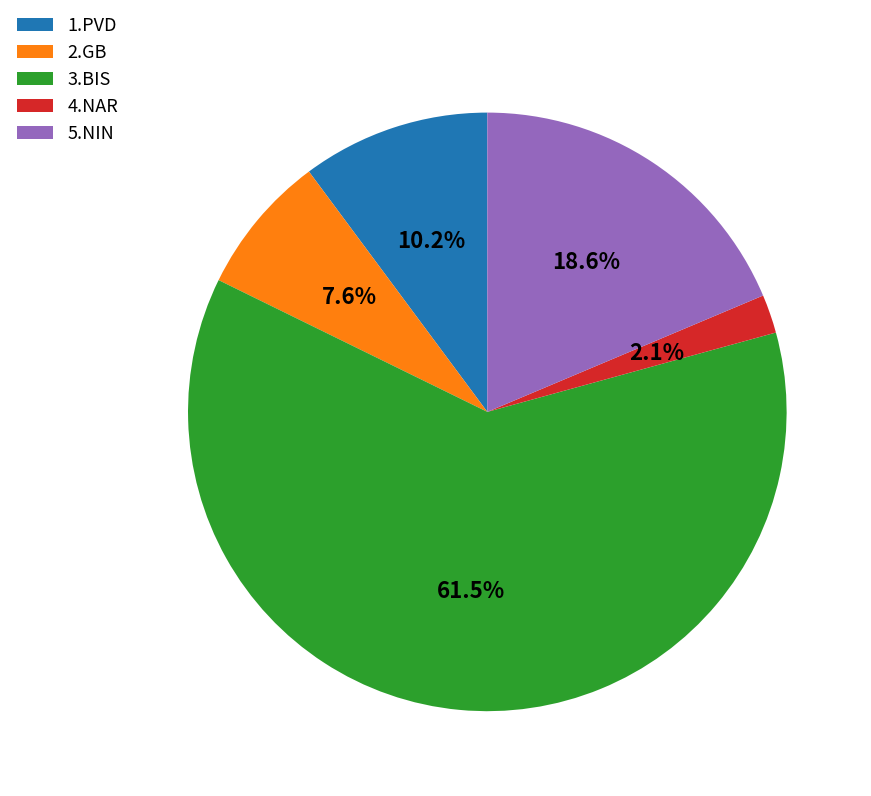

Does 1.PVD represent more than half of the total?

No